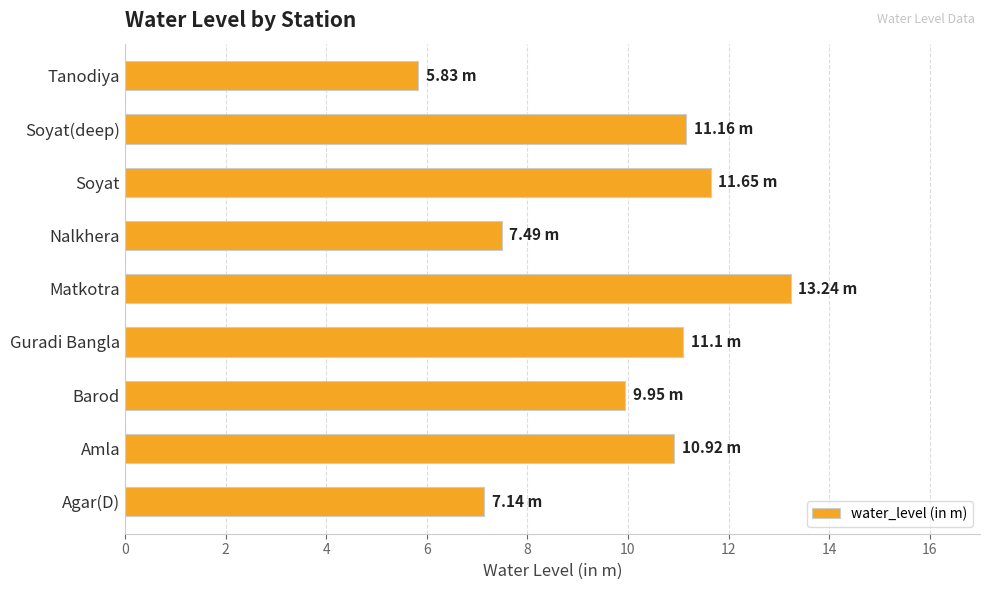

Between Barod and Soyat(deep), which is larger?

Soyat(deep)